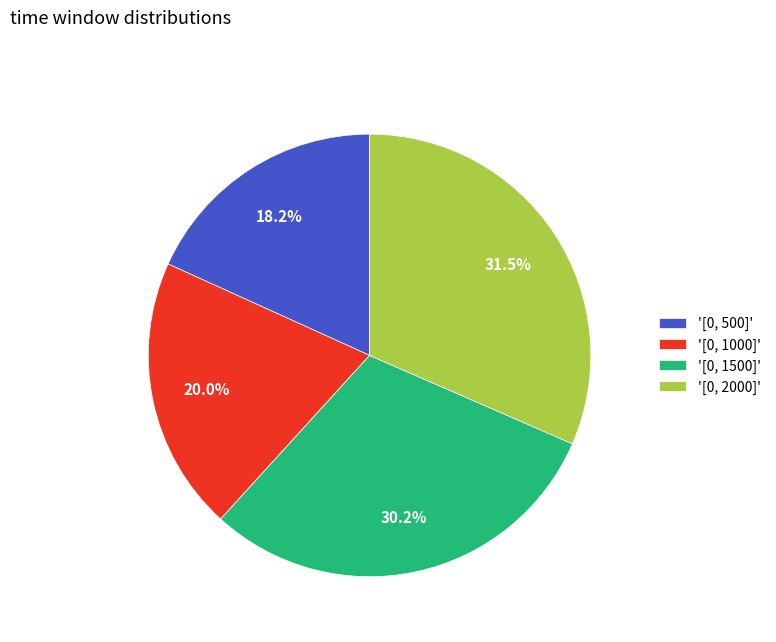

Combined, what portion of the pie is '[0, 1000]' and '[0, 500]'?

38.2%